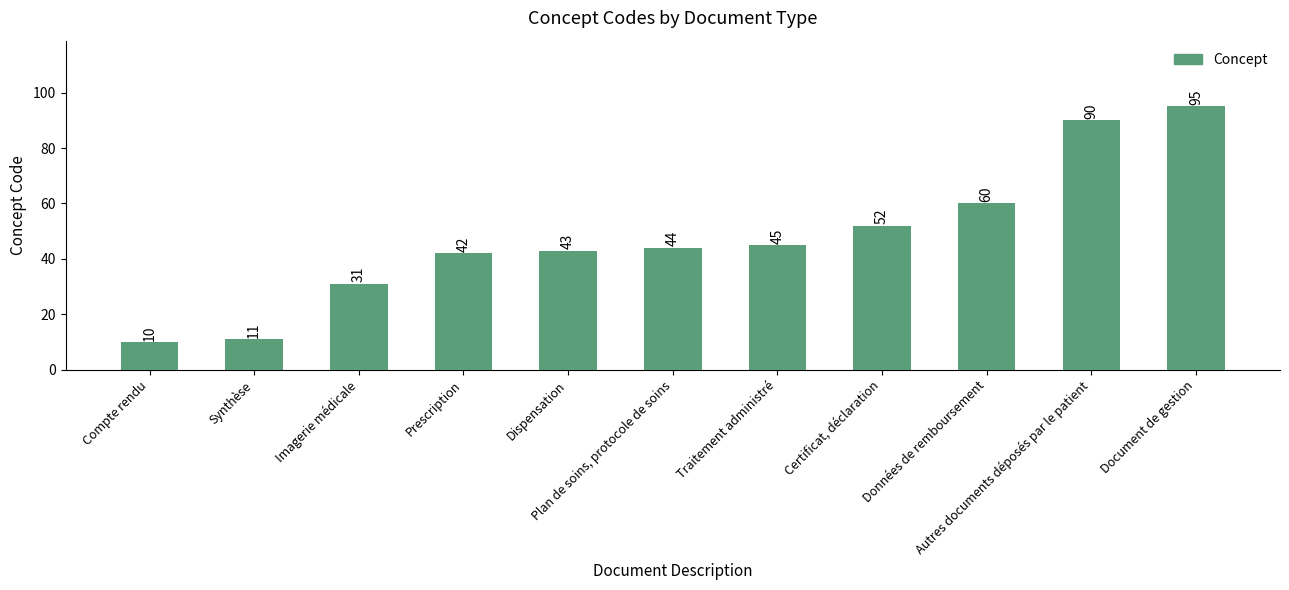

How many distinct data groups are displayed?

1